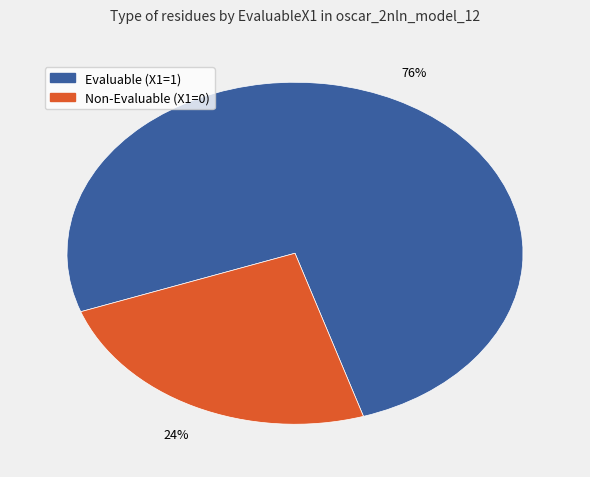

Is there any slice that represents more than half of the pie?

Yes